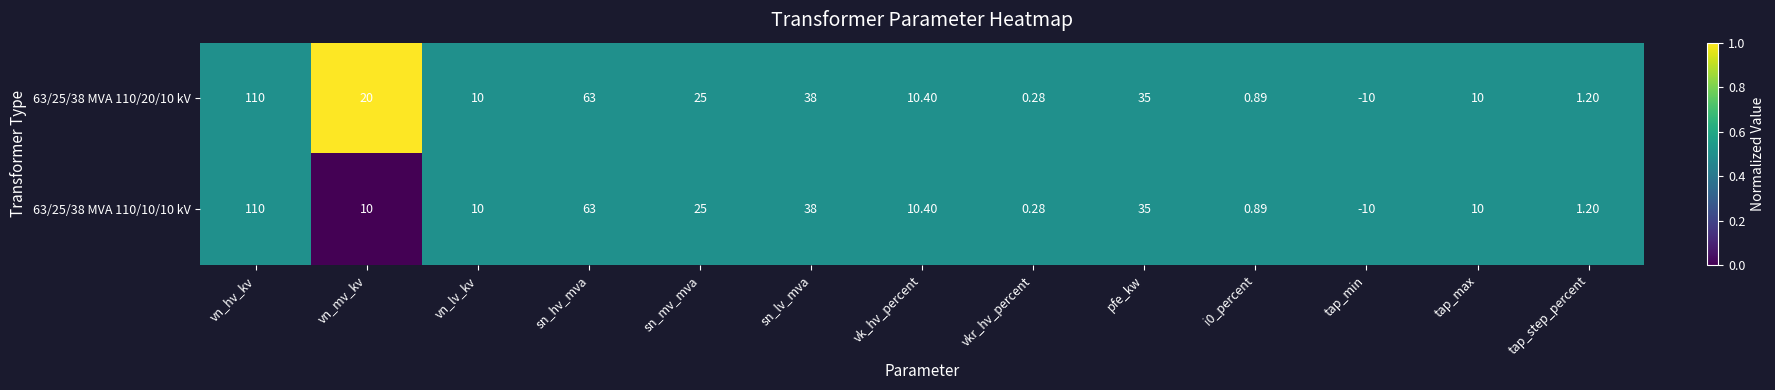

At which category is the sum across all series the highest?

vn_hv_kv